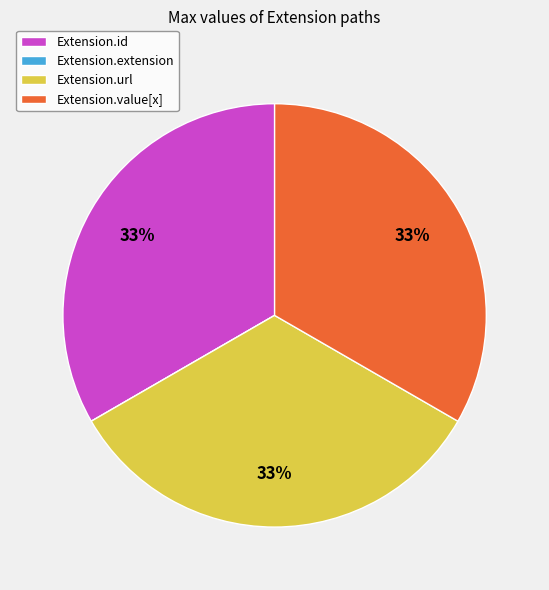

Is there any slice that represents more than half of the pie?

No